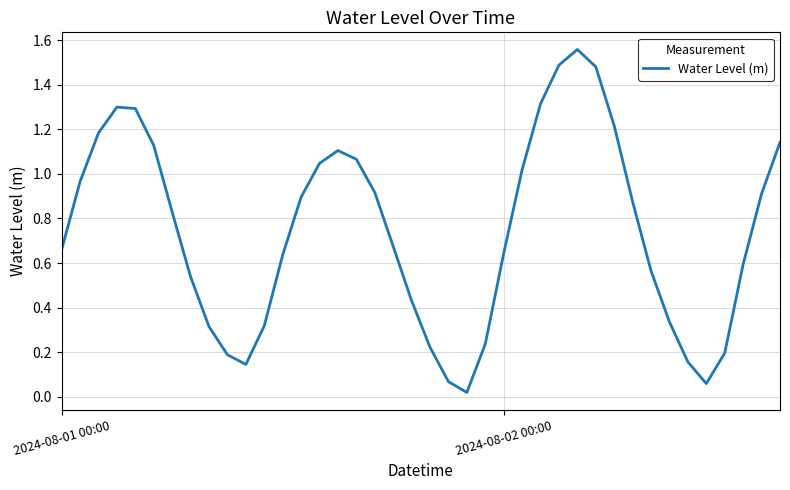

The chart shows a value of 1.0 at 2024-08-02 00:00. True or false?

False